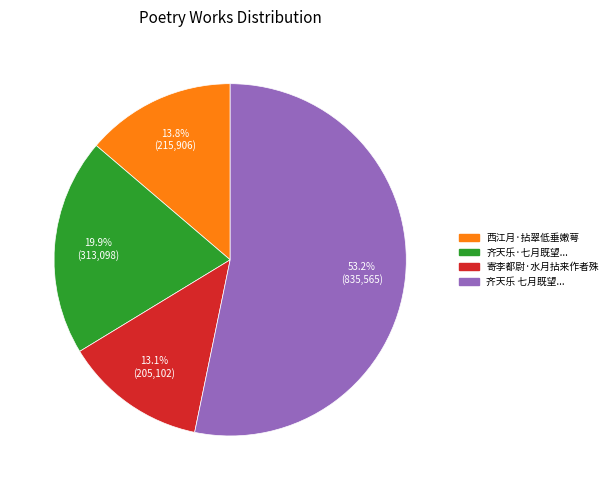

To the nearest percent, what is the average slice percentage?

25%